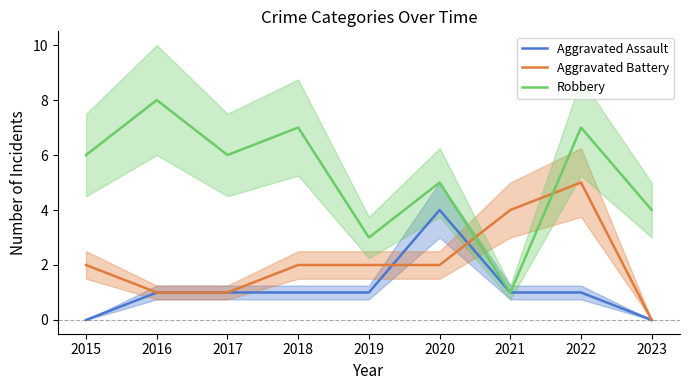

Reading right to left, transcribe all the data shown in this chart.

Aggravated Assault: 2023=0	2022=1	2021=1	2020=4	2019=1	2018=1	2017=1	2016=1	2015=0
Aggravated Battery: 2023=0	2022=5	2021=4	2020=2	2019=2	2018=2	2017=1	2016=1	2015=2
Robbery: 2023=4	2022=7	2021=1	2020=5	2019=3	2018=7	2017=6	2016=8	2015=6